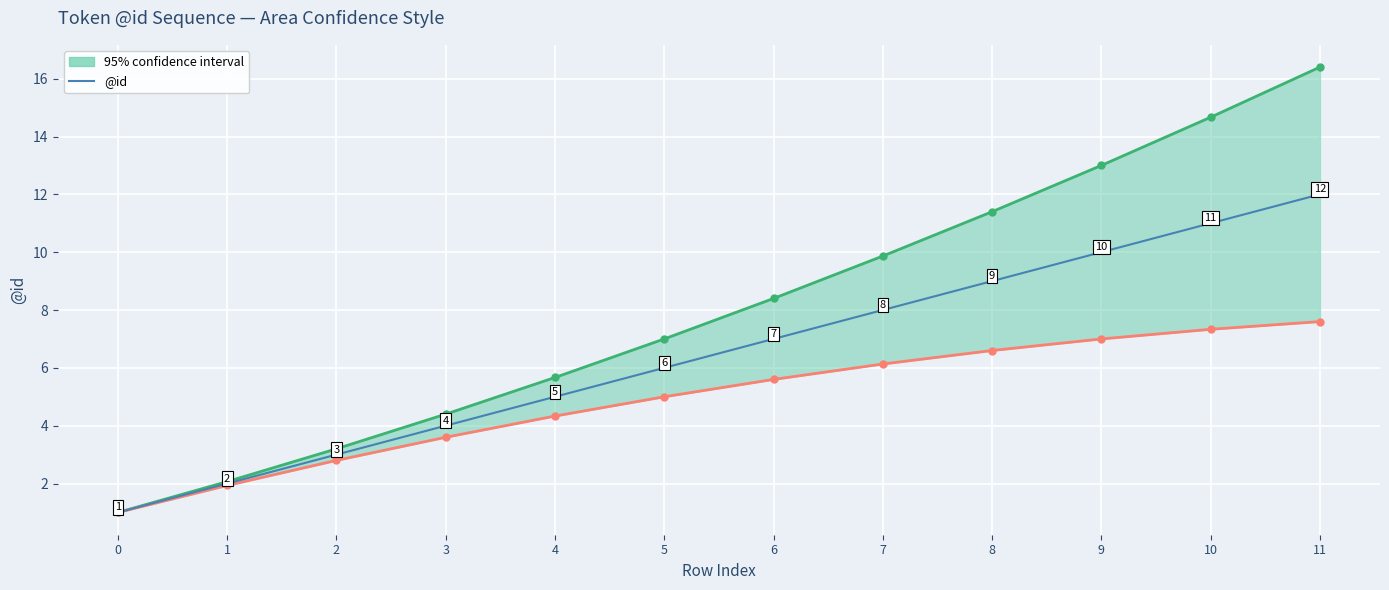

What is the minimum value shown in the chart?

1